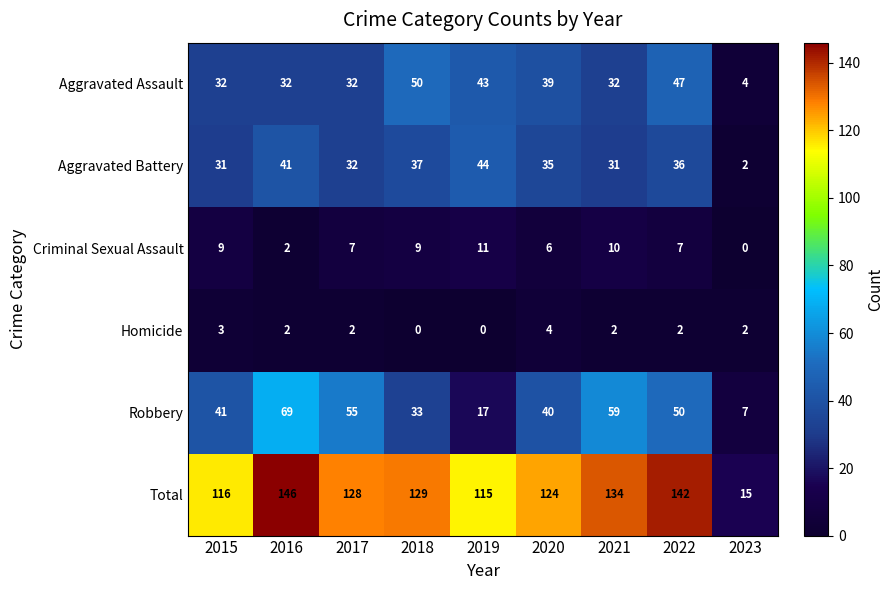

What is the sum of all Robbery values?

371